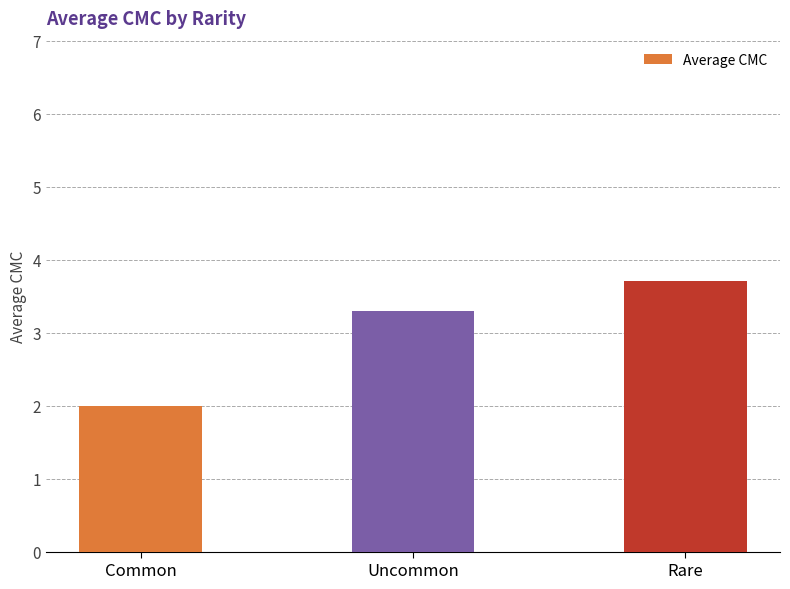

List the labels in order of value, smallest first.

Common, Uncommon, Rare